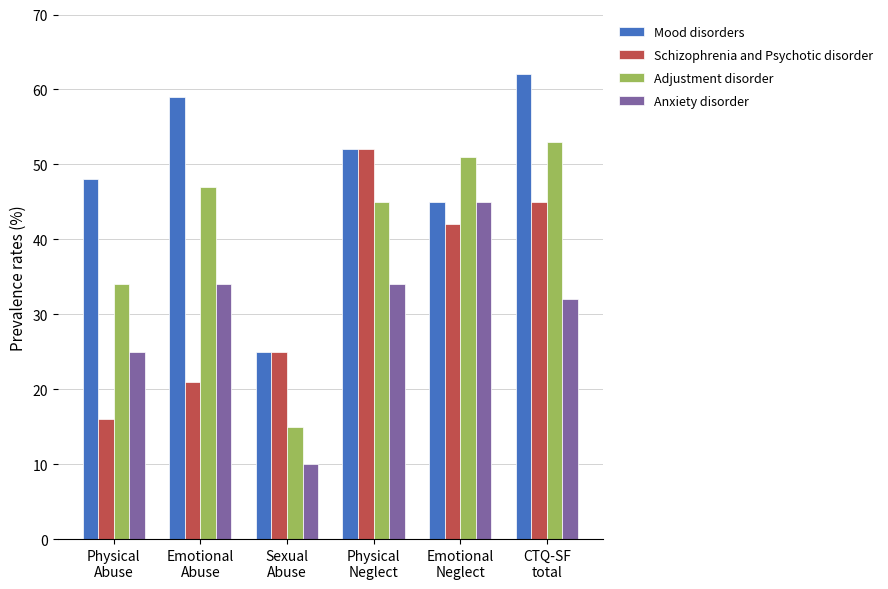

What is the difference between the Adjustment disorder values at Physical
Neglect and Sexual
Abuse?

30